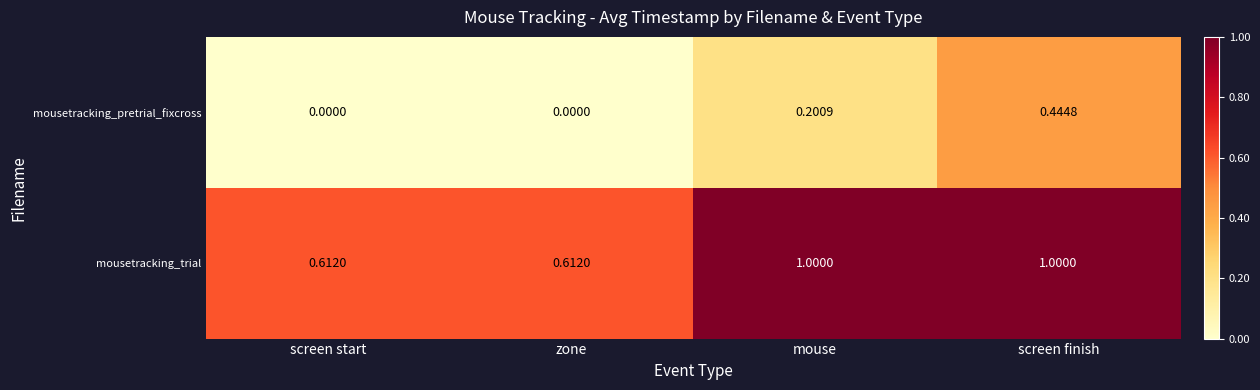

Between zone and mouse, which series saw the biggest shift?

mousetracking_trial